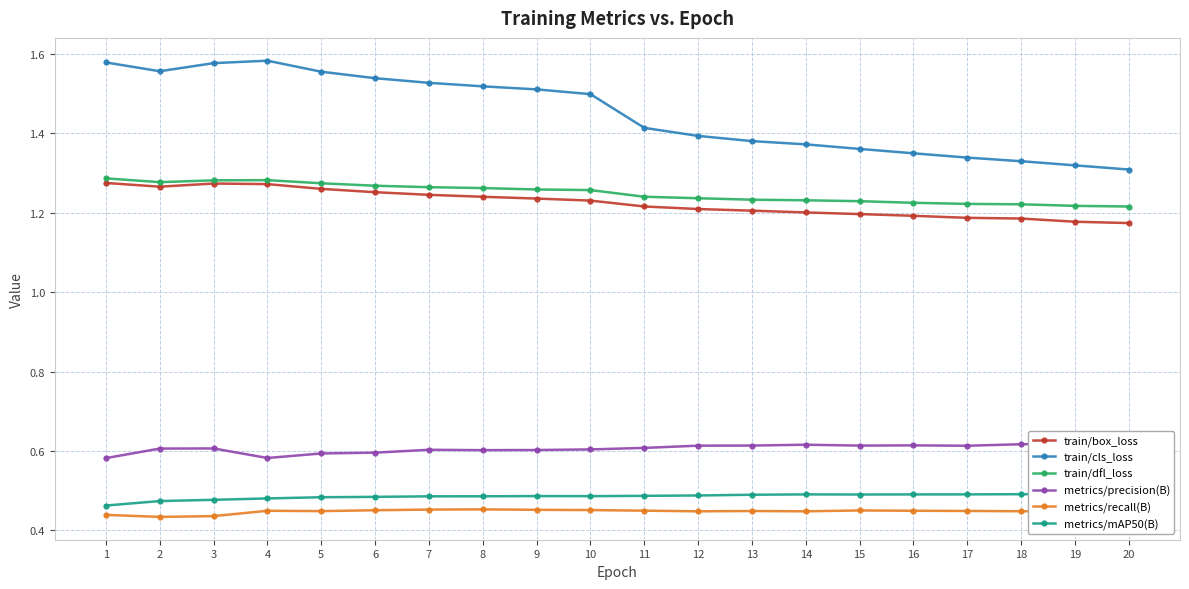

Where is train/cls_loss nearest to the value 1?

20